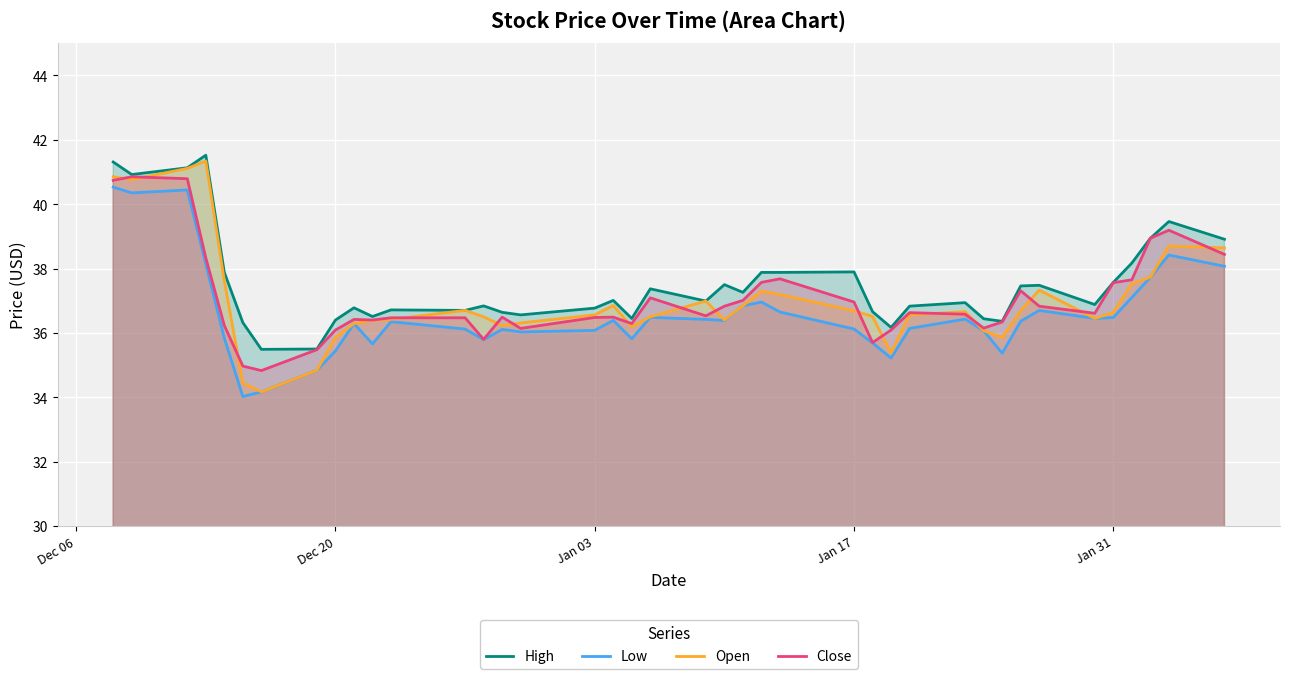

What is the minimum value for Close?

34.8